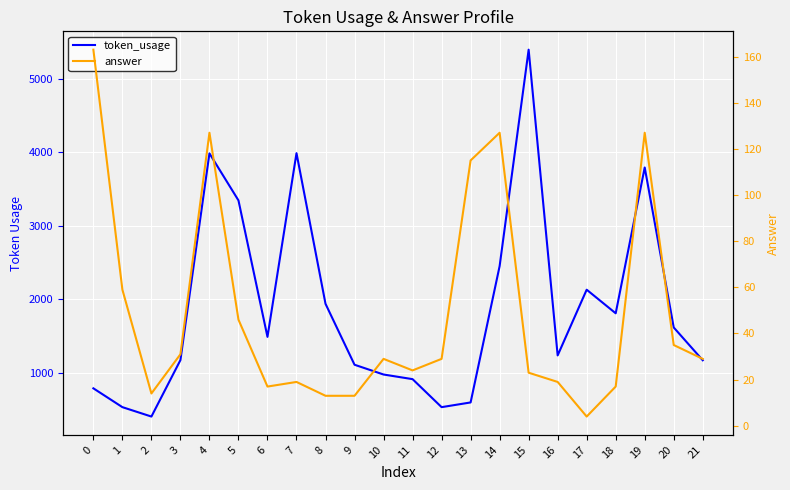

Which label corresponds to the smallest value in the chart?

17